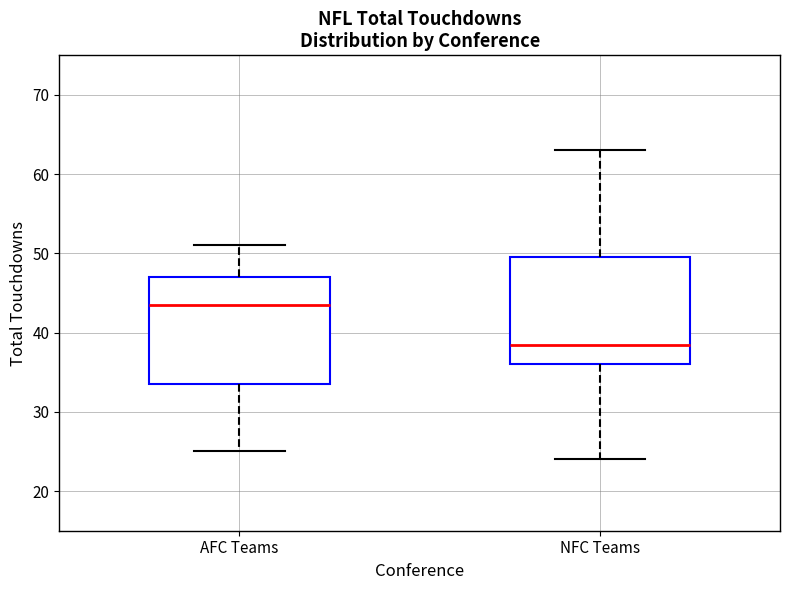

Where is the upper edge of the box for NFC Teams on the y-axis? The values are not printed on the chart, so give them approximately, as read against the axis.

50